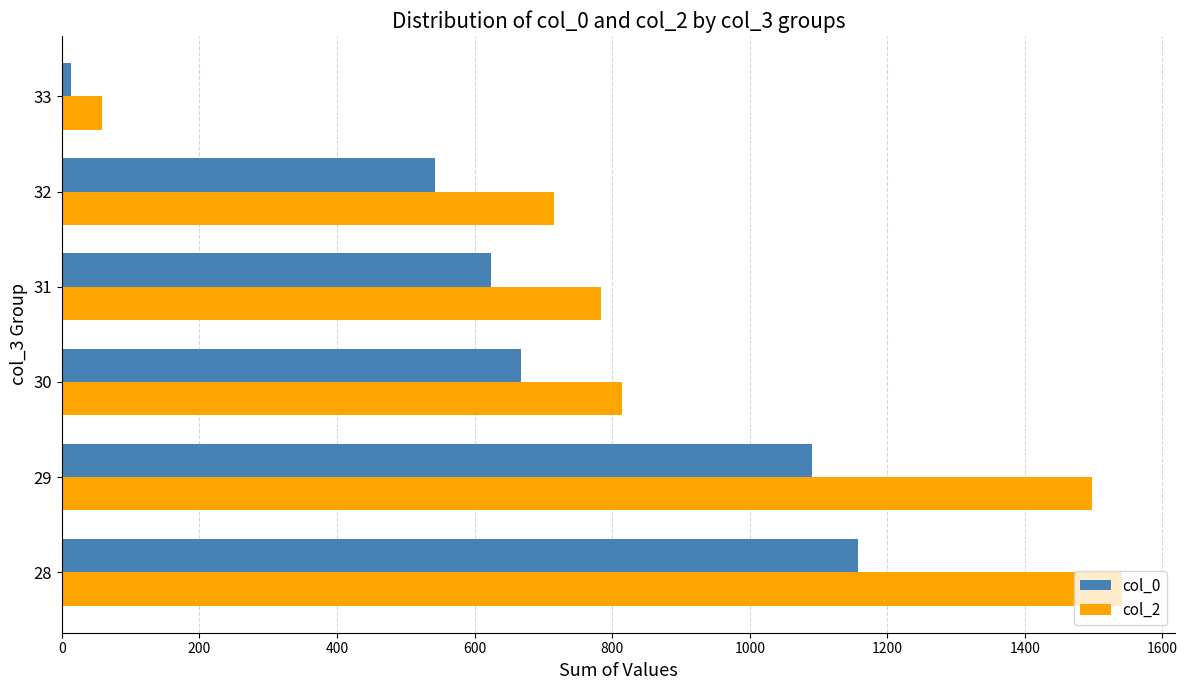

Which series has the widest spread of values?

col_2